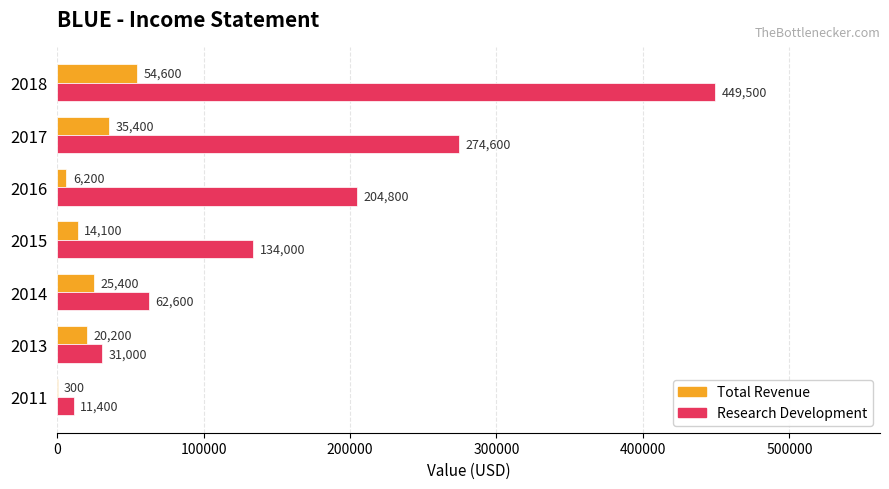

Which series has the largest total across all categories?

Research Development